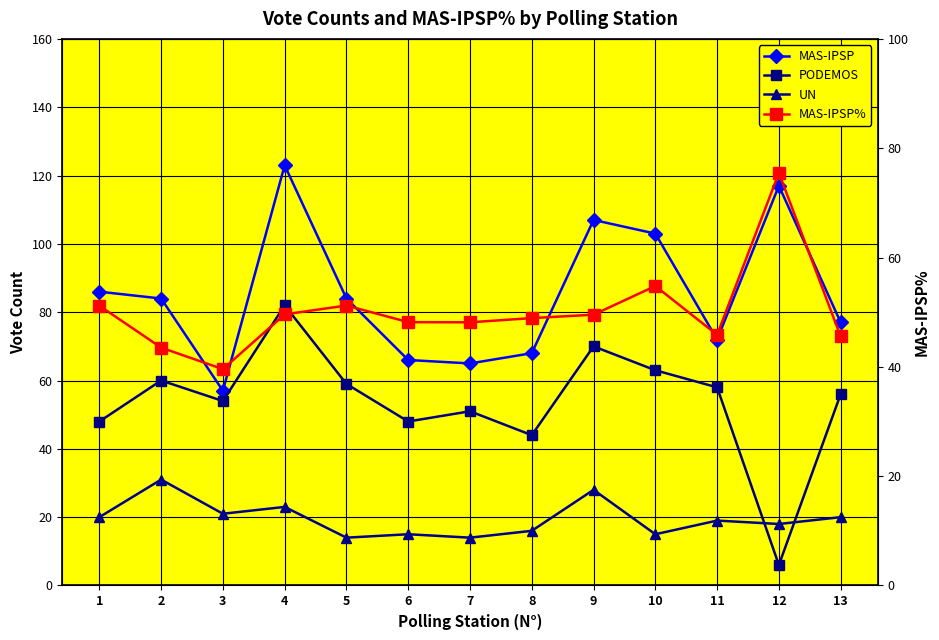

What are all the series names shown in the legend?

MAS-IPSP, PODEMOS, UN, MAS-IPSP%